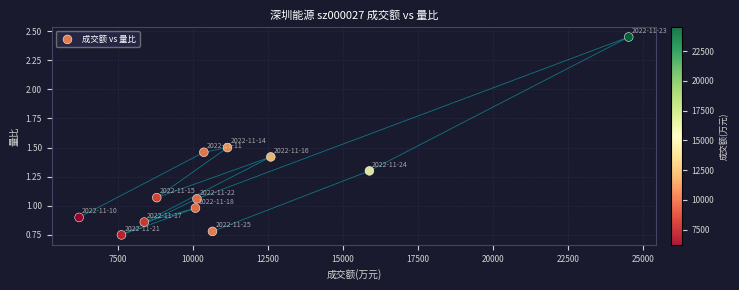

What is the average X value?

11374.4